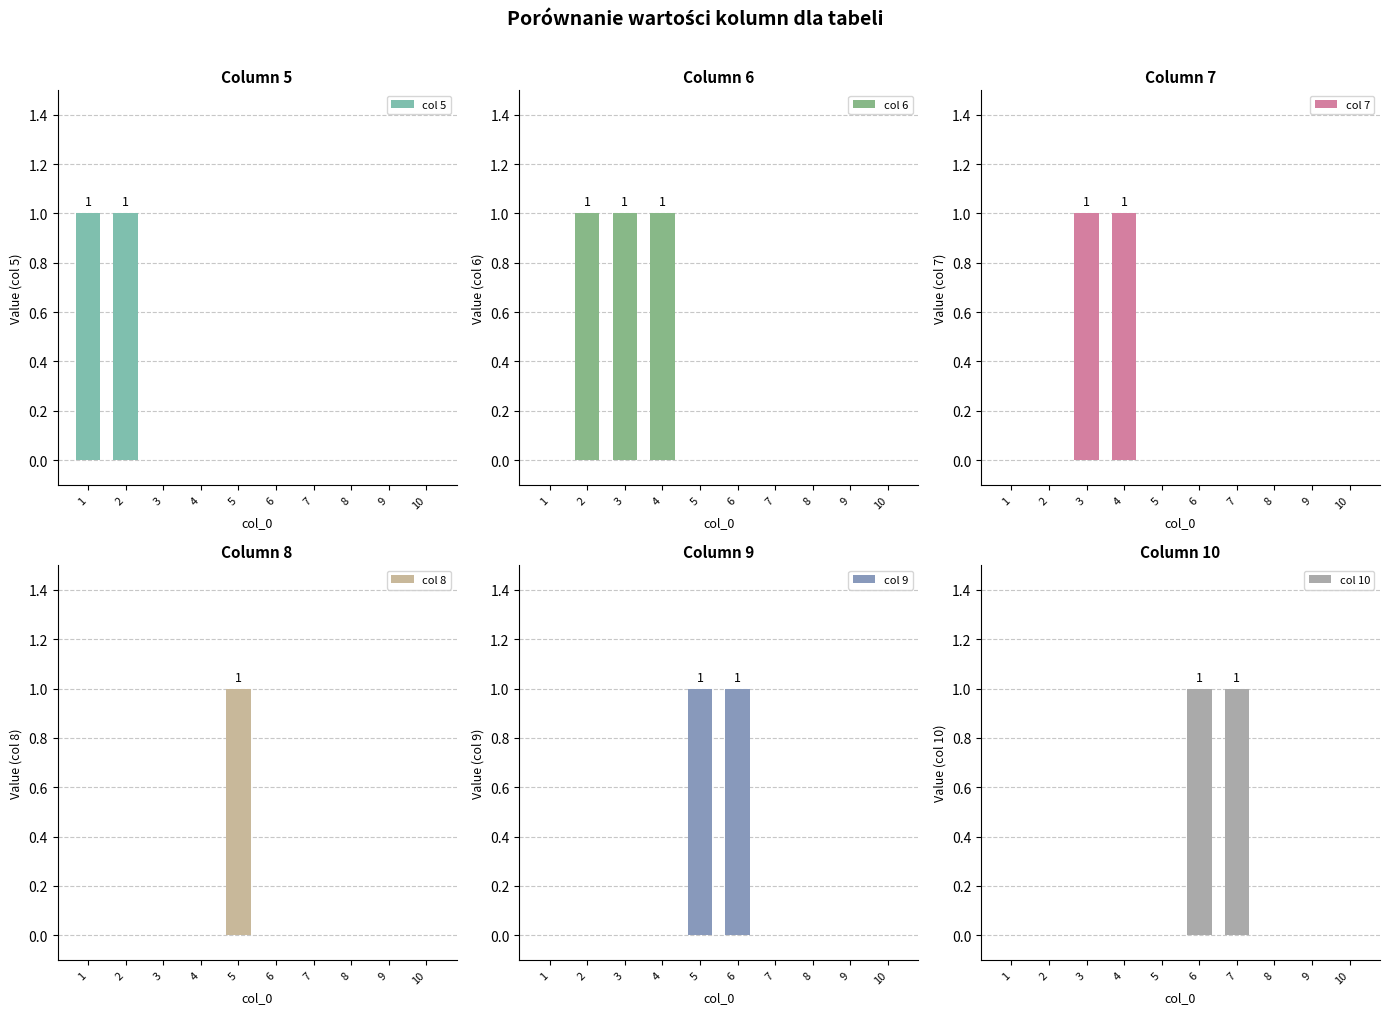

At which category is the sum across all series the highest?

2